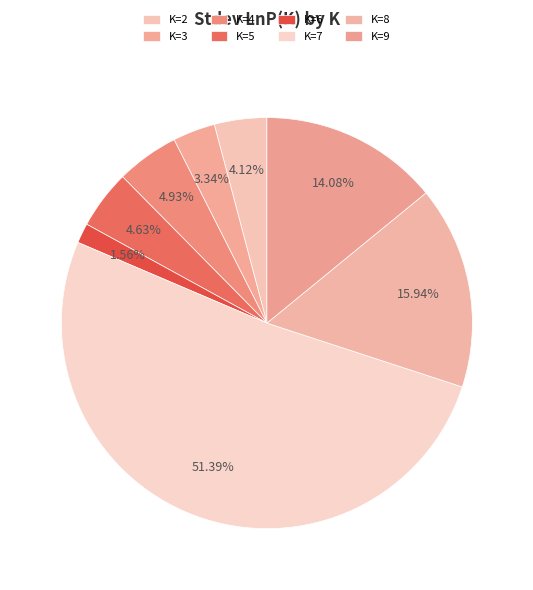

Which slice represents more than half of the pie?

K=7